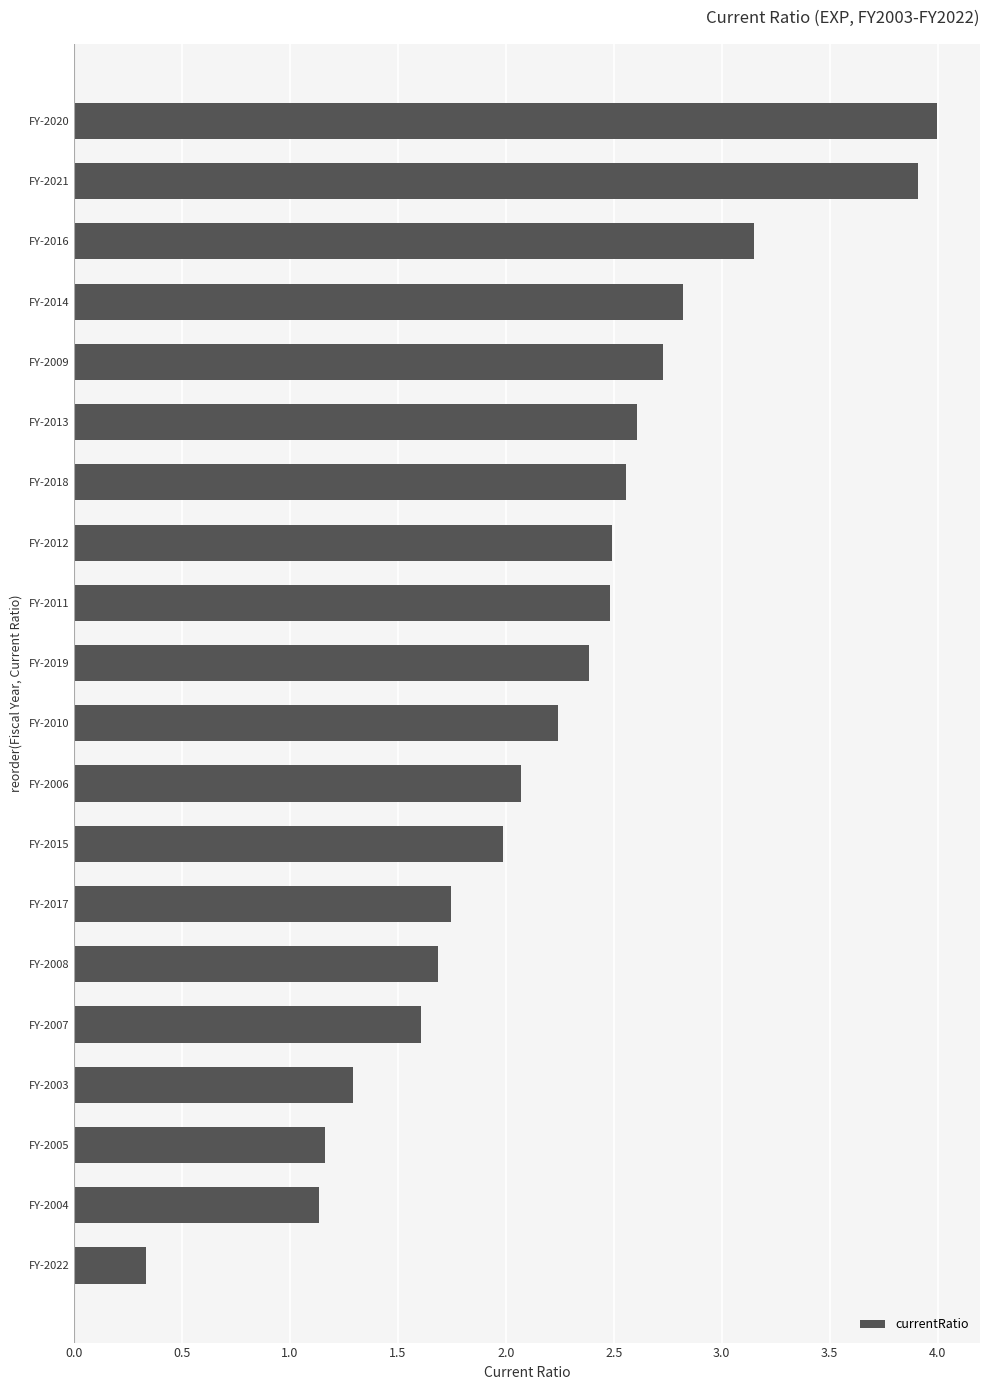

What is the difference between the maximum and second lowest values?

2.9